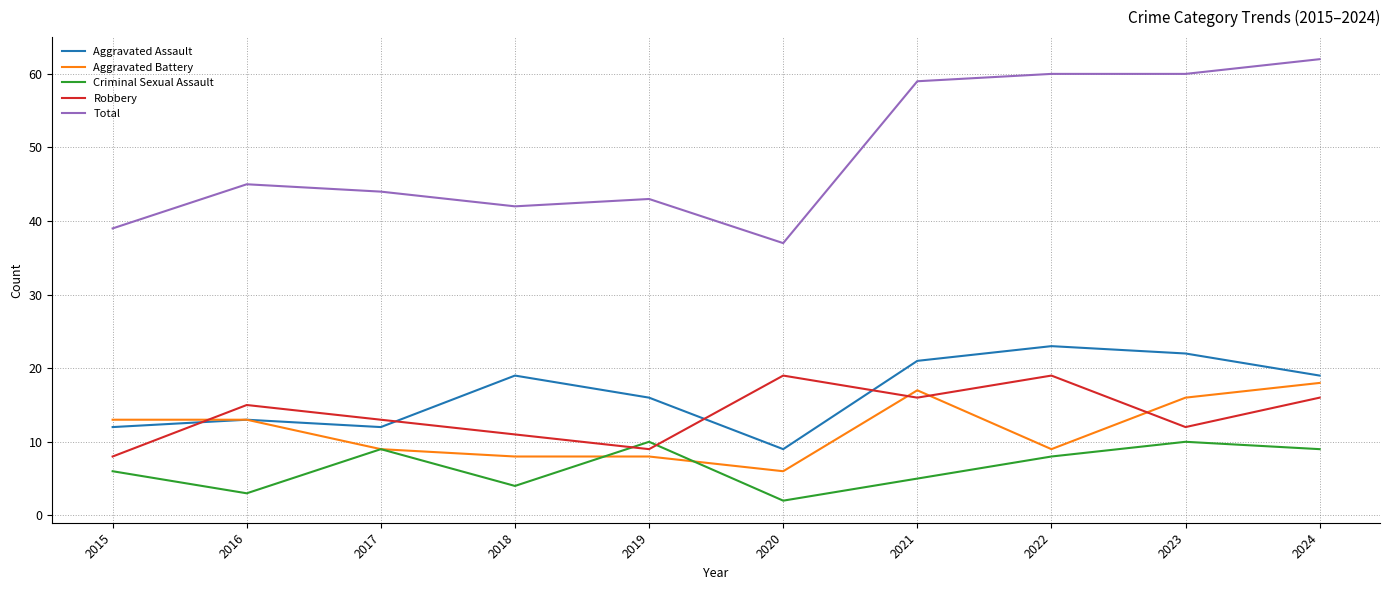

Which label corresponds to the largest value in the chart?

2024